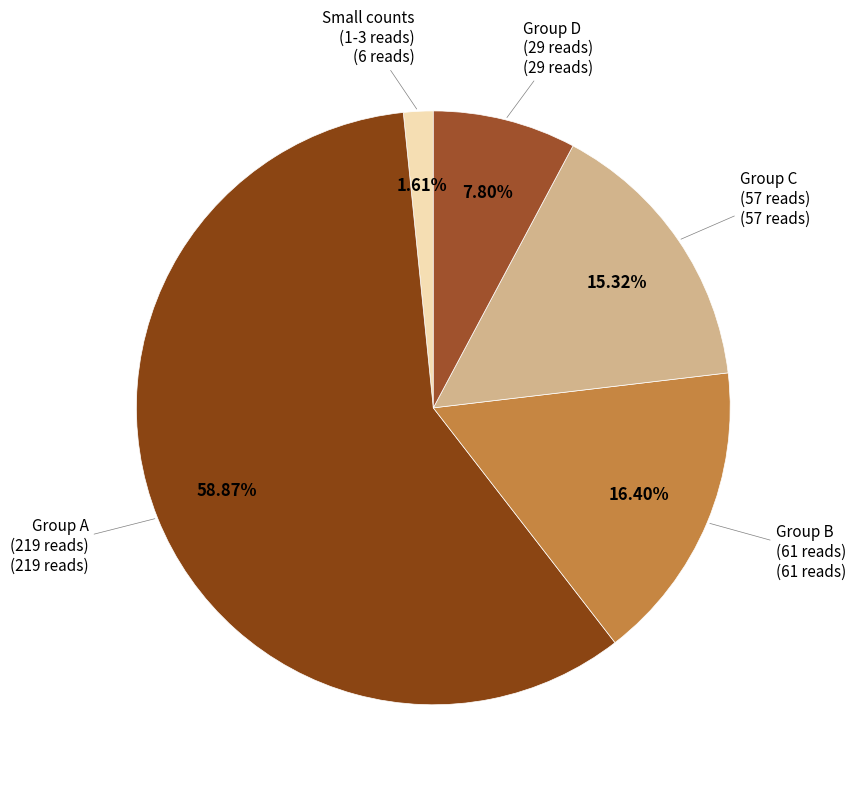

How many slices are in this pie chart?

5